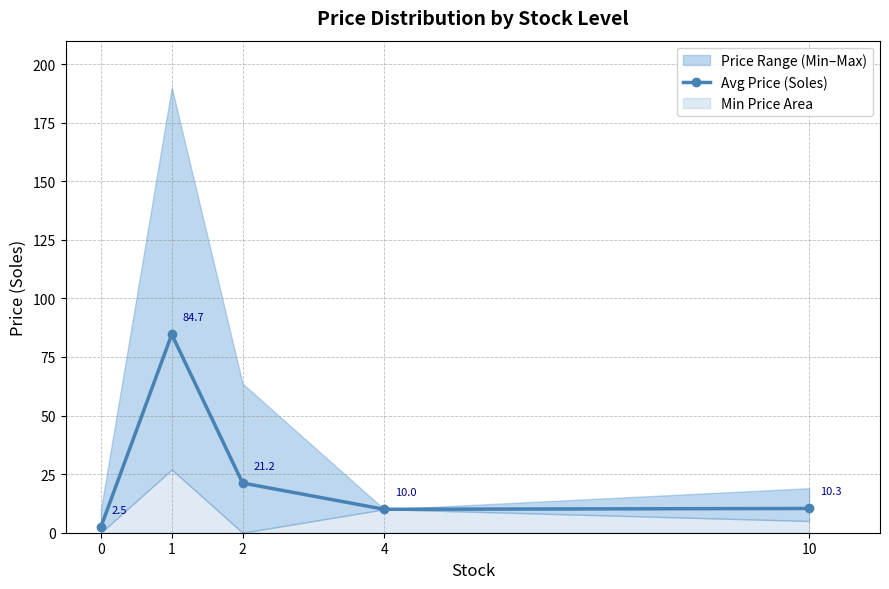

How many interior local peaks (higher than both neighbors) does the data have?

1